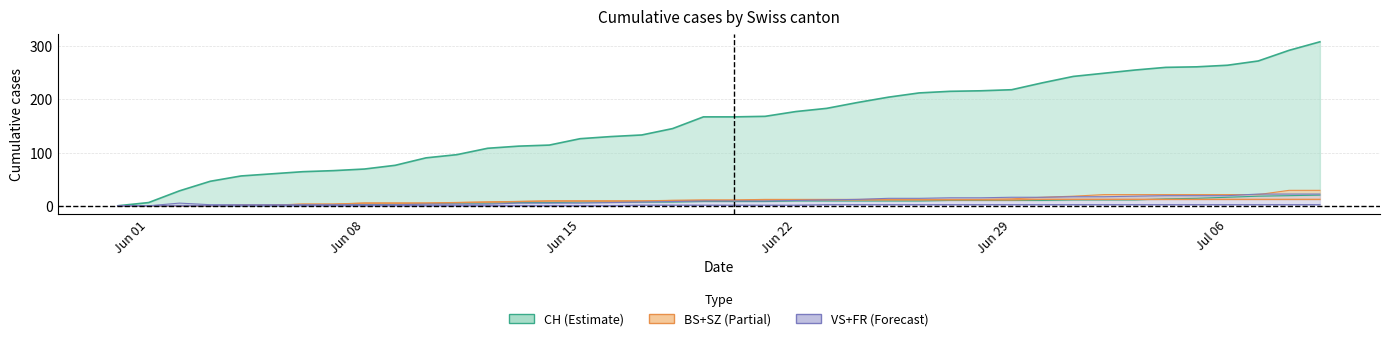

Is it true that SZ offset equals 13 at Jun 29?

True